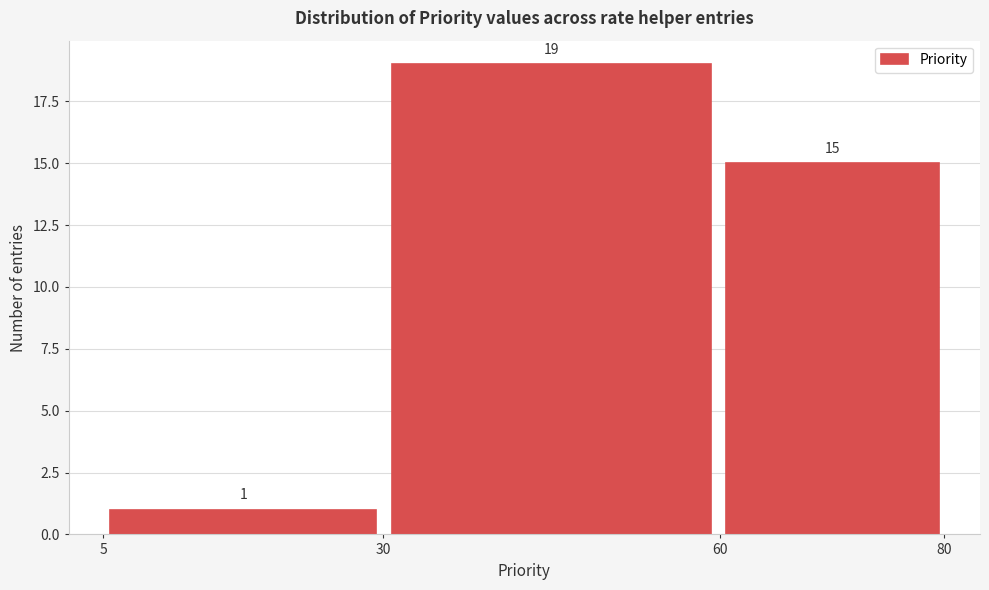

What is the height of the bar covering 60 to 80 on the x-axis?

15